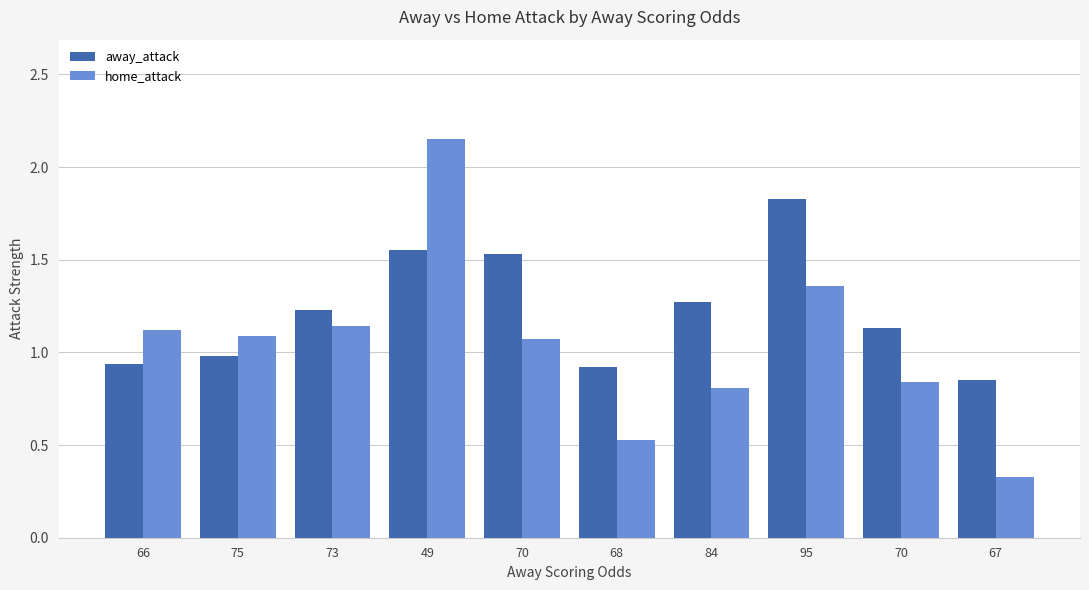

The value of home_attack at 70 is 1.6. True or false?

False